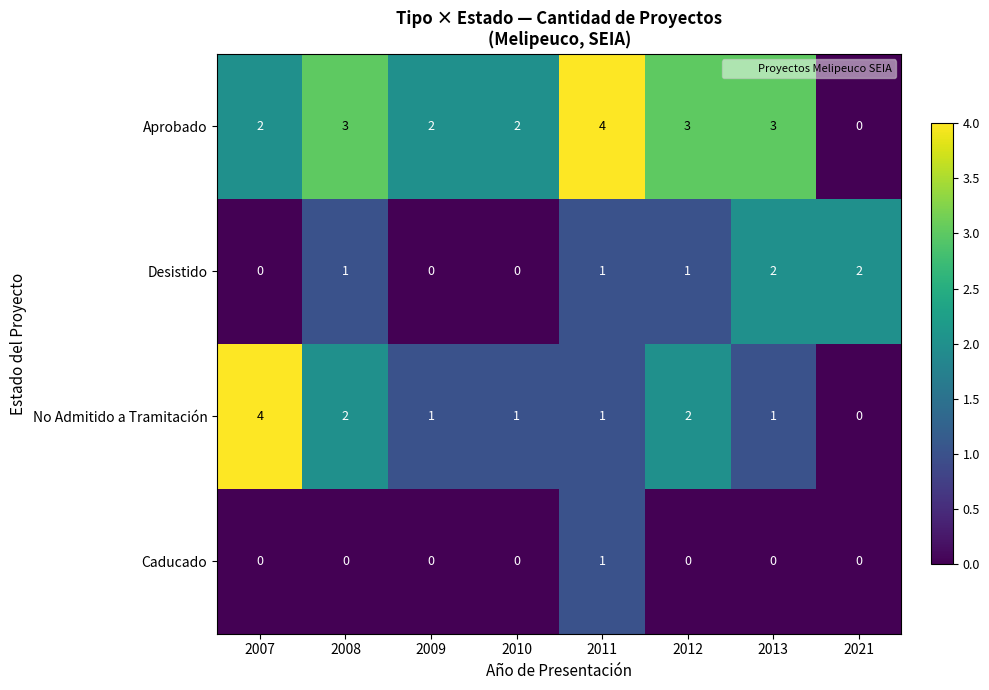

What is the sum of the Aprobado values at 2013 and 2021?

3